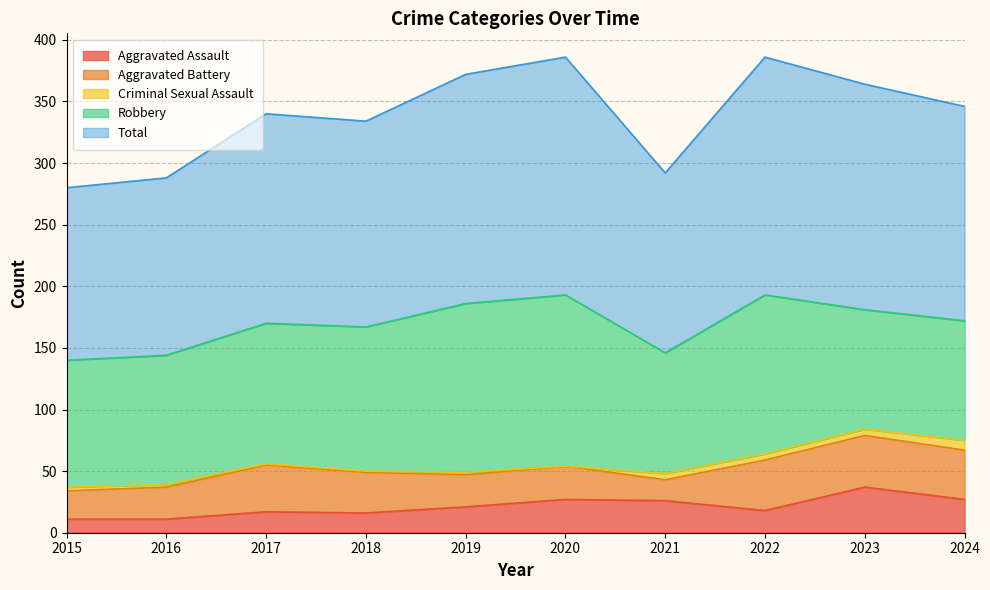

Reading left to right, what are all the values shown in this chart?

Aggravated Assault: 2015=11	2016=11	2017=17	2018=16	2019=21	2020=27	2021=26	2022=18	2023=37	2024=27
Aggravated Battery: 2015=23	2016=26	2017=38	2018=33	2019=26	2020=27	2021=17	2022=41	2023=42	2024=40
Criminal Sexual Assault: 2015=3	2016=2	2017=1	2018=1	2019=2	2020=0	2021=5	2022=5	2023=5	2024=8
Robbery: 2015=103	2016=105	2017=114	2018=117	2019=137	2020=139	2021=98	2022=129	2023=97	2024=97
Total: 2015=140	2016=144	2017=170	2018=167	2019=186	2020=193	2021=146	2022=193	2023=183	2024=174